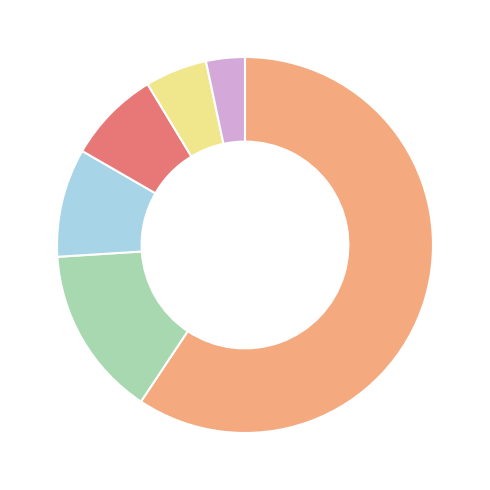

Is there any slice that represents more than half of the pie?

Yes